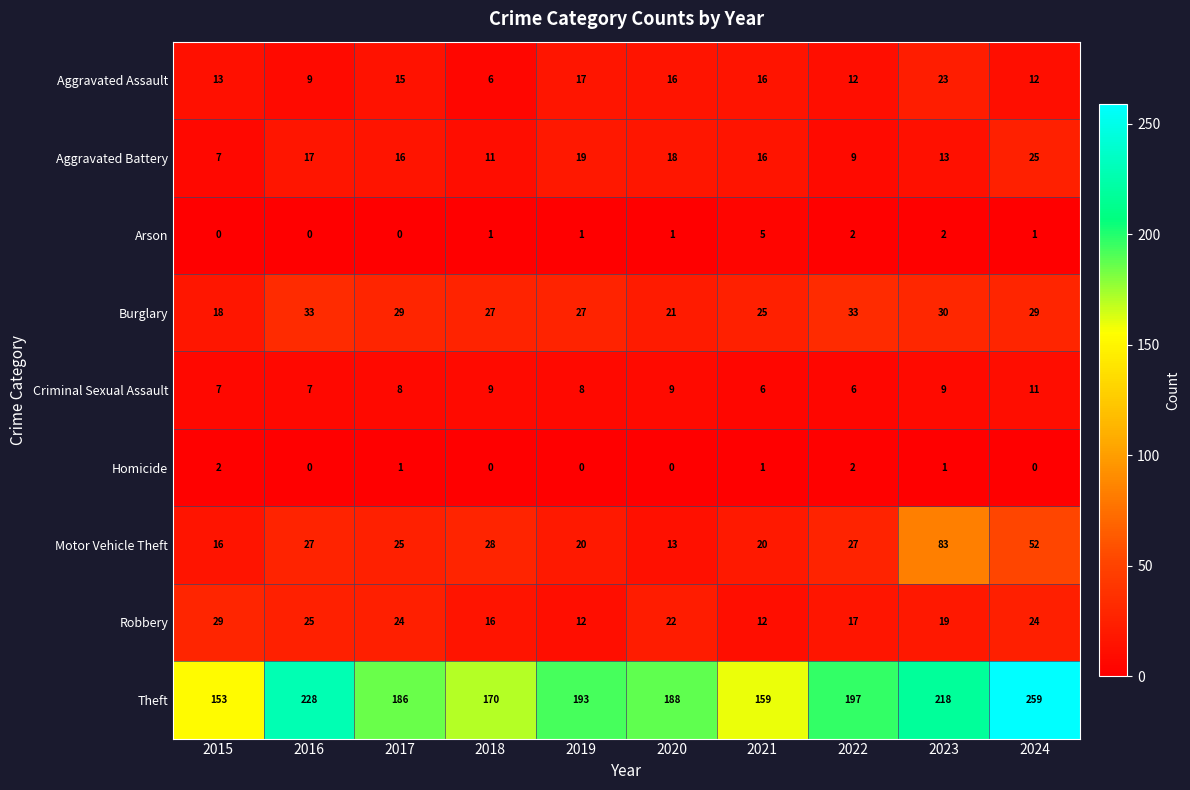

The value of Robbery at 2022 is 8. True or false?

False